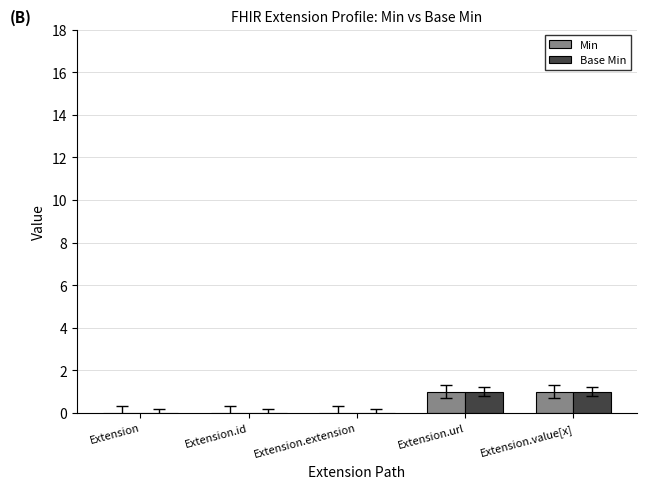

The Base Min series shows 1 at Extension.extension. True or false?

False